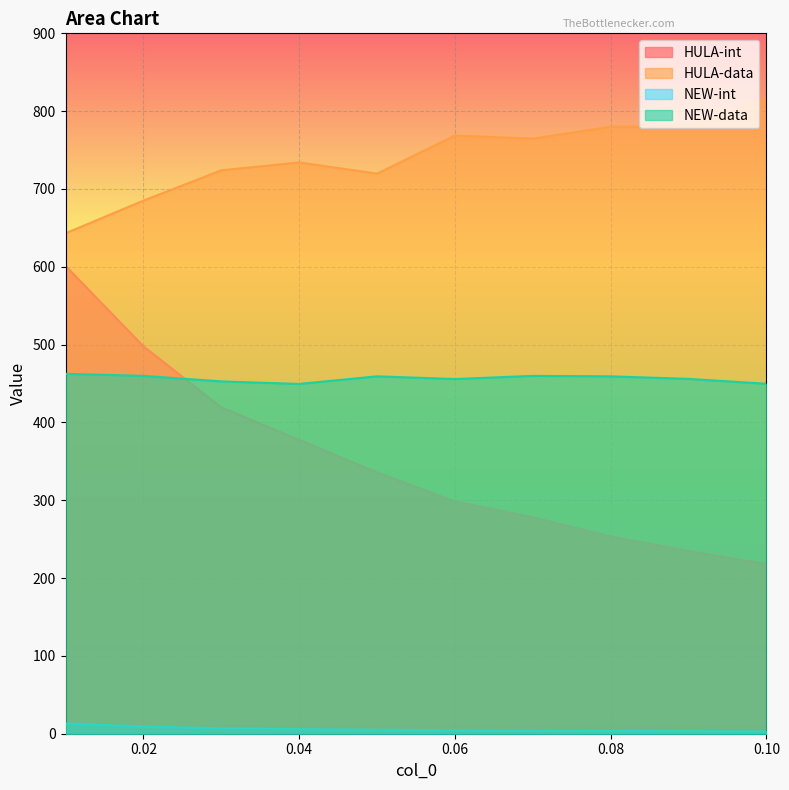

What is the difference between the highest and lowest values at 0.04?

728.3